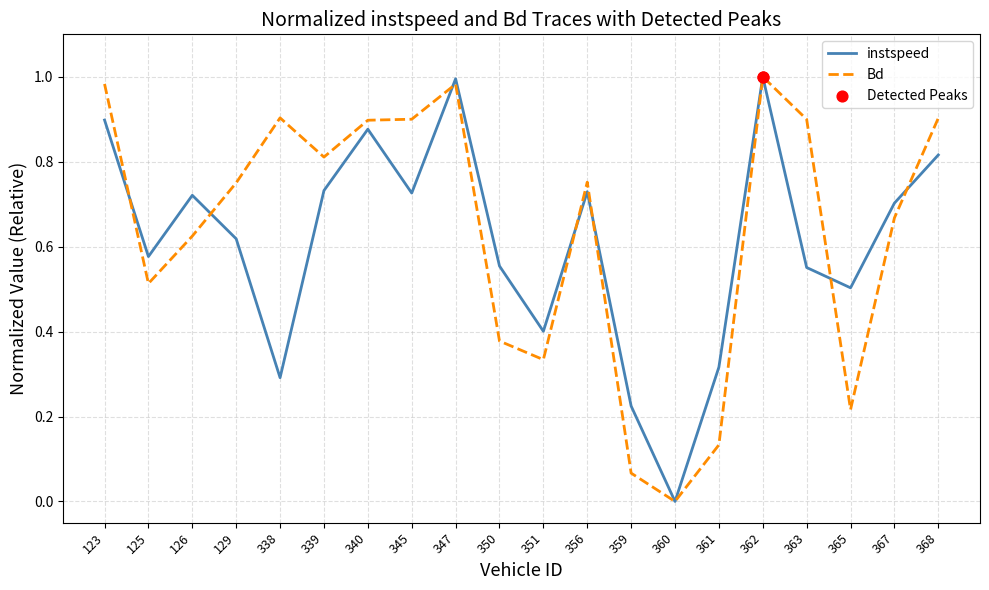

What is the total value across all series at 338?

1.2